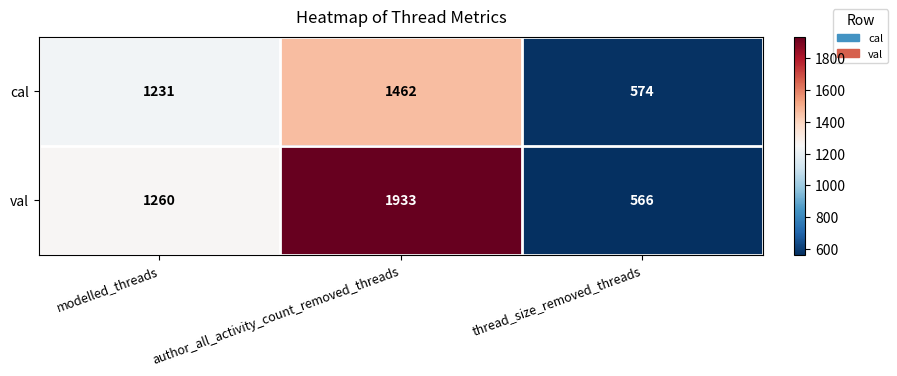

What is the average value of the val series?

1253